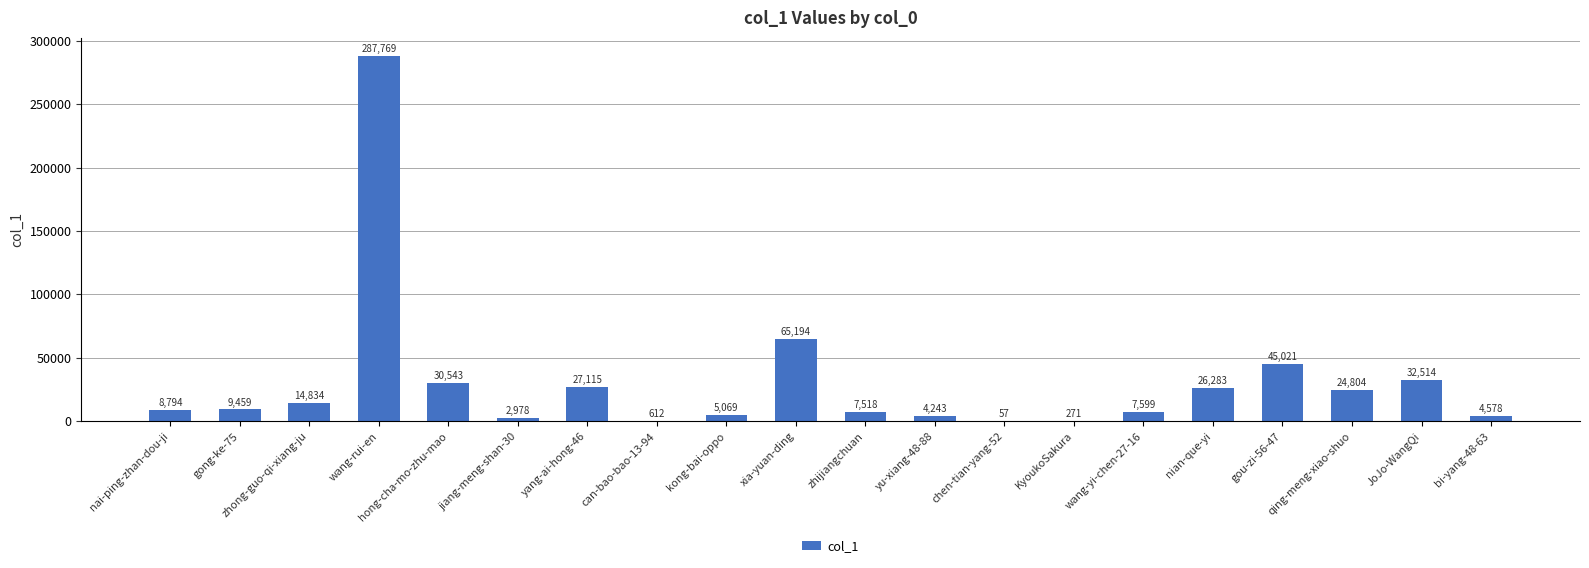

Which has a higher value, zhong-guo-qi-xiang-ju or gong-ke-75?

zhong-guo-qi-xiang-ju